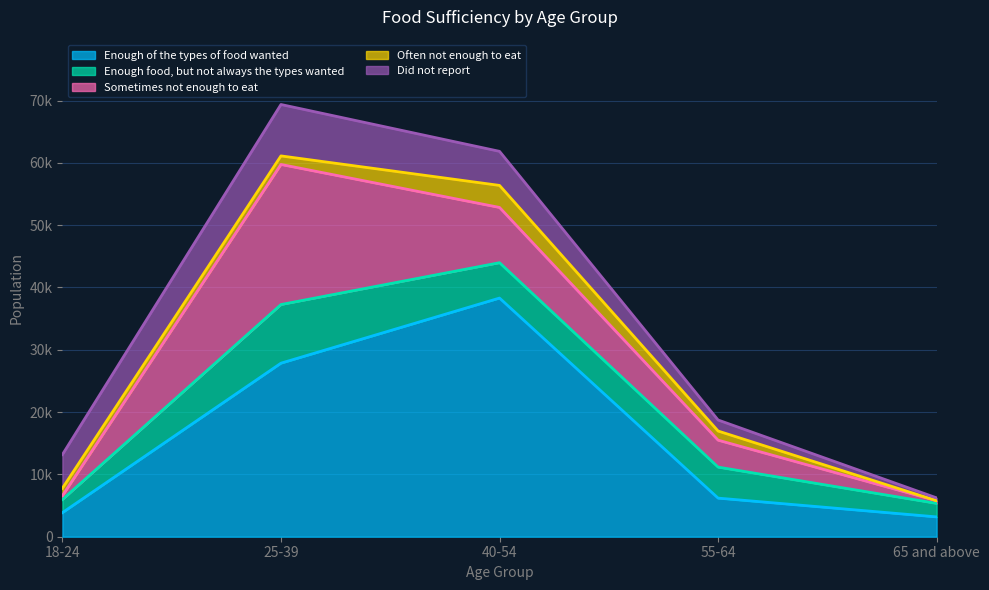

Between 40-54 and 65 and above, which series saw the biggest shift?

Enough of the types of food wanted